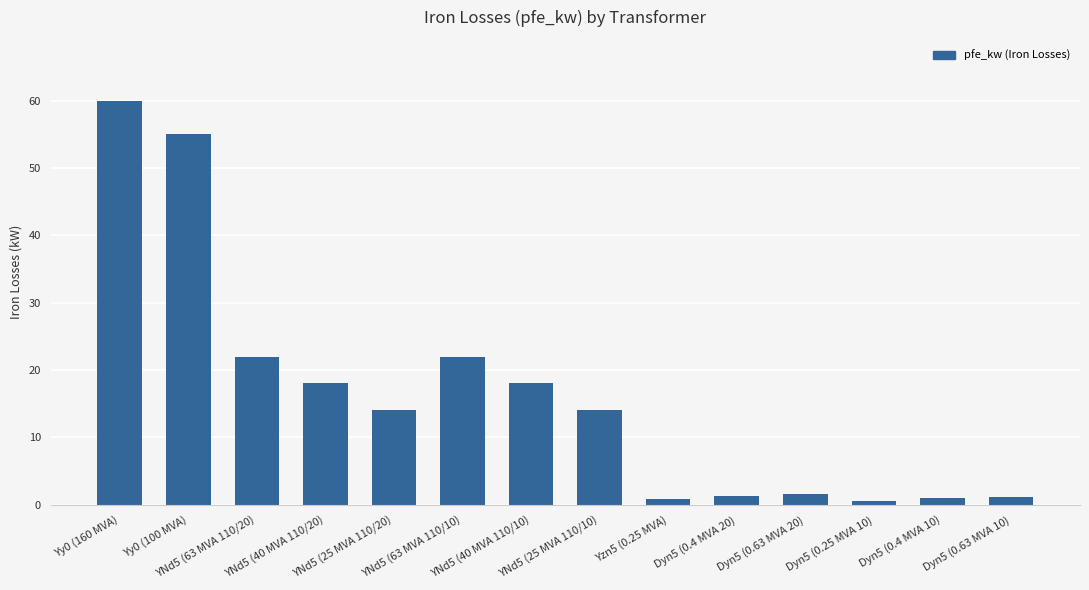

What is the sum of all values?

229.5